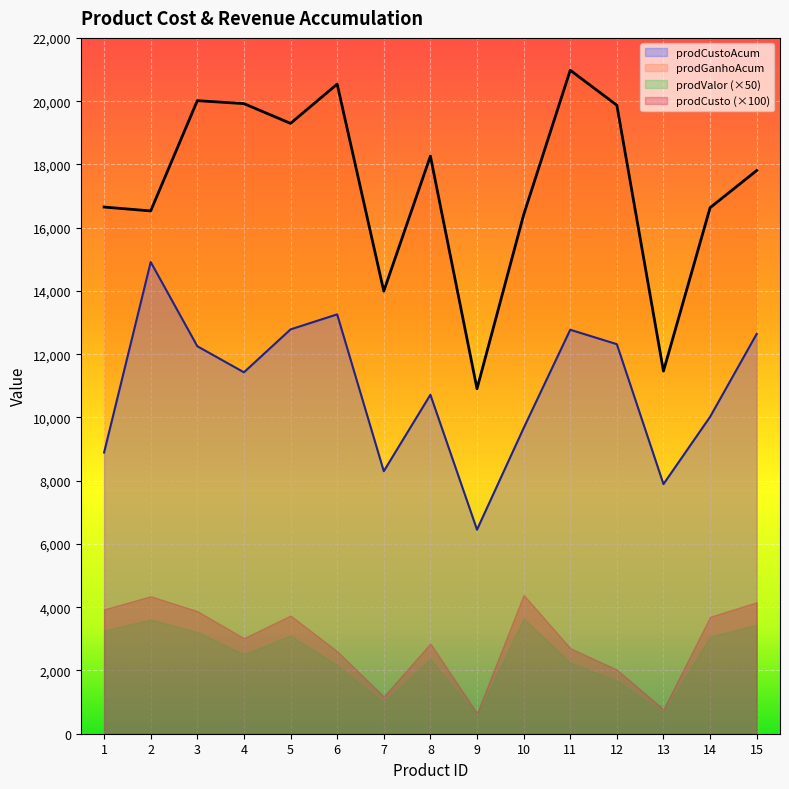

The value of prodGanhoAcum at 6 is 27425.8. True or false?

False